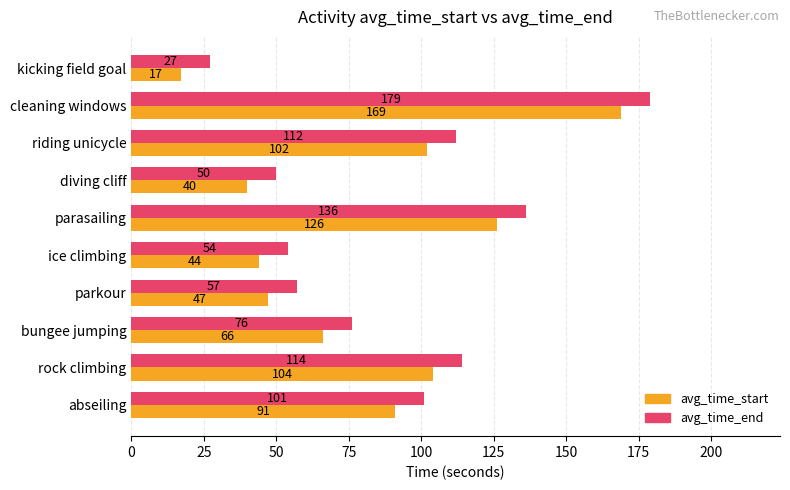

What is the sum of the avg_time_start values at bungee jumping and riding unicycle?

168